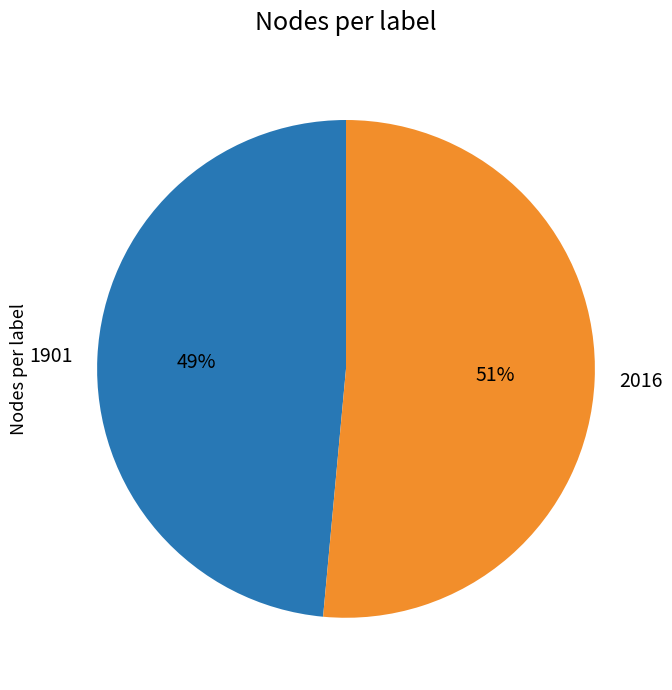

Which slice represents more than half of the pie?

2016